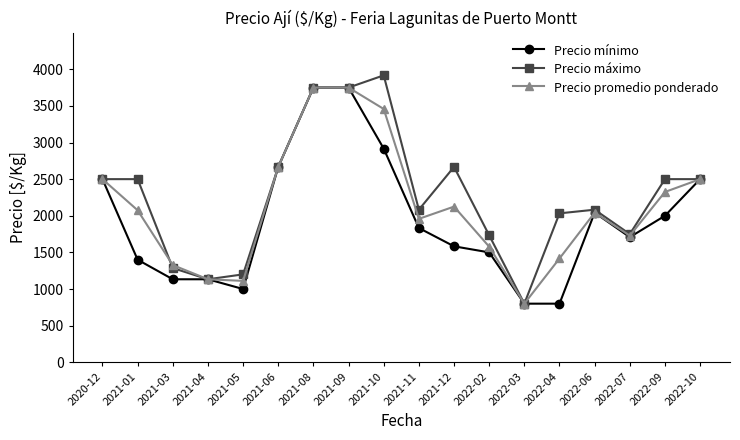

Does the chart have visible grid lines?

No